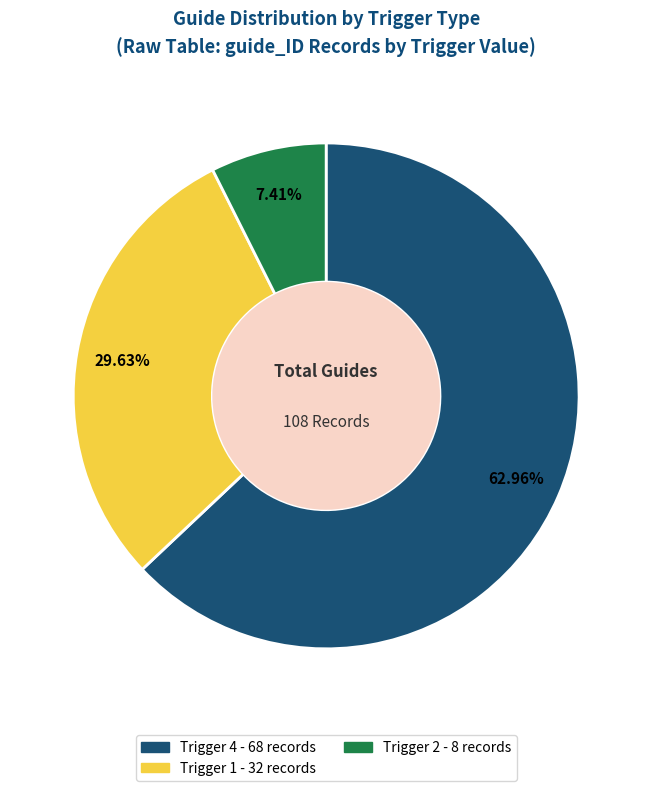

Is there a majority slice in this chart?

Yes